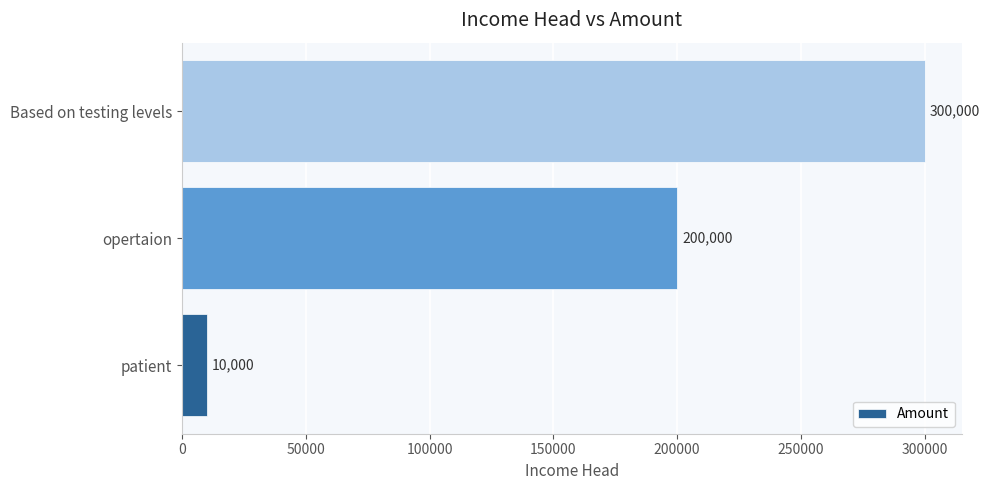

What is the change in value from patient to opertaion?

+190000